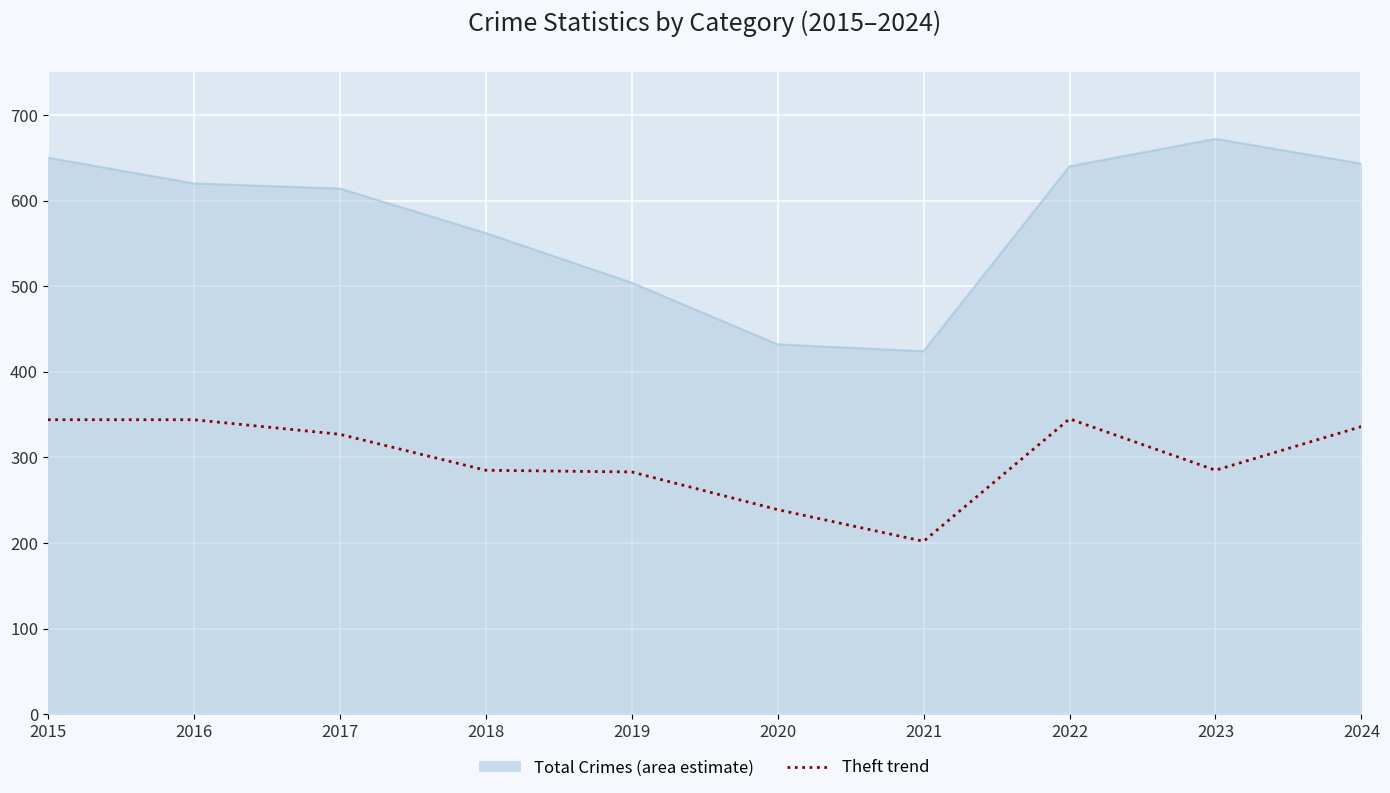

What is the total value across all series at 2022?

985